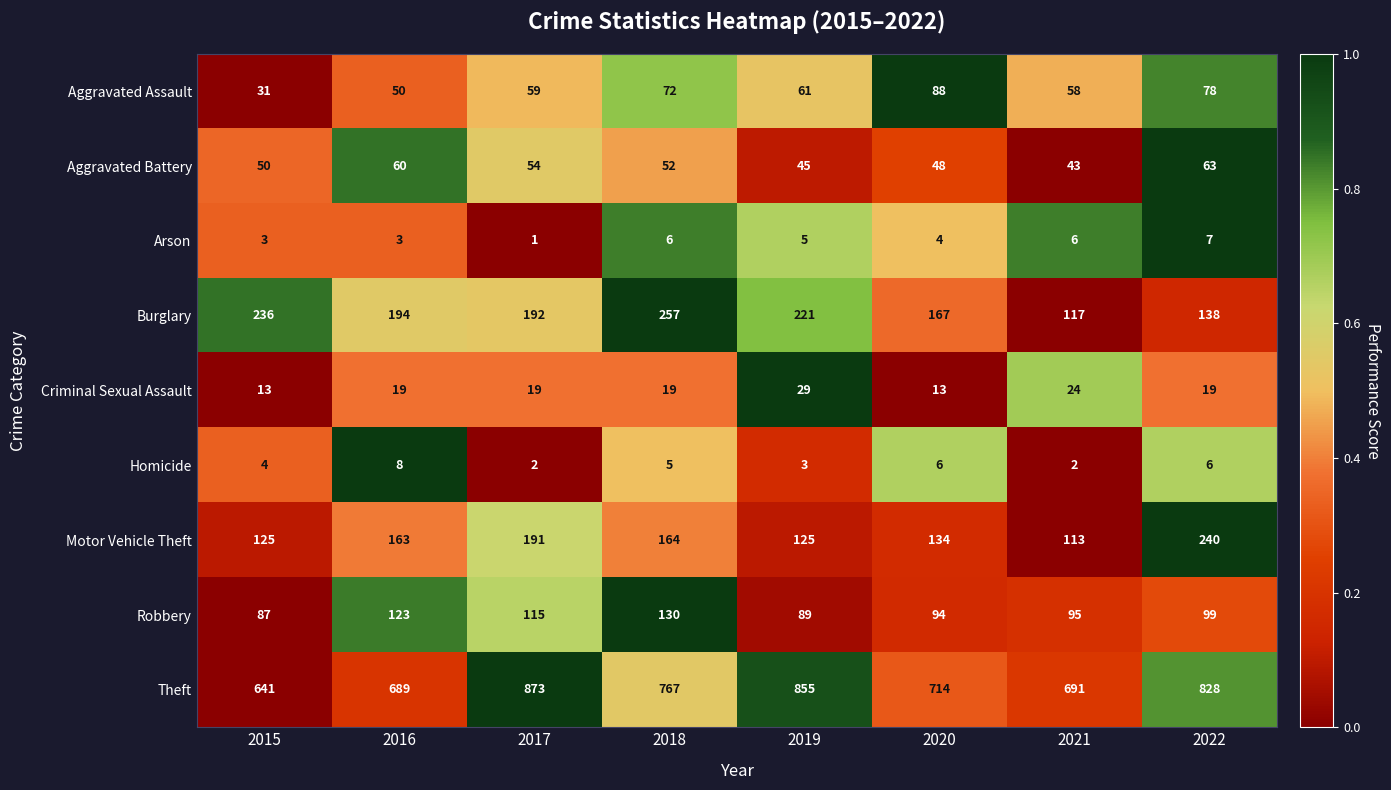

How many data points does each series have?

8